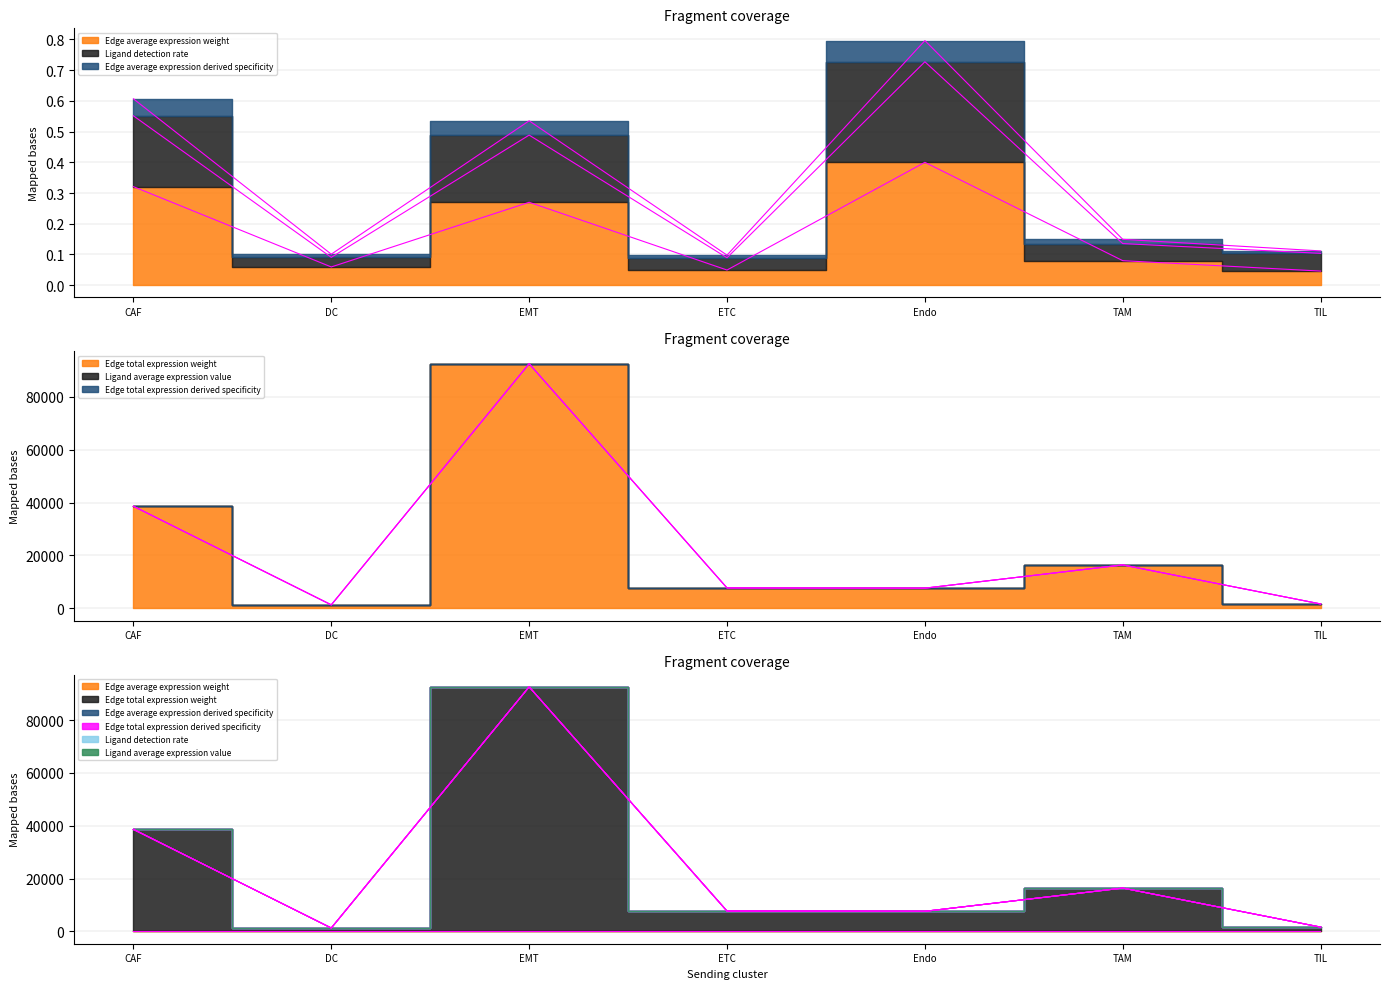

At which category is the sum across all series the highest?

EMT